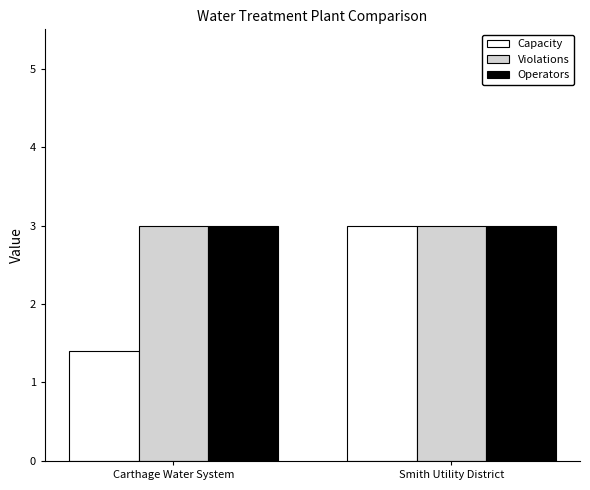

Where is Capacity nearest to the value 2?

Carthage Water System